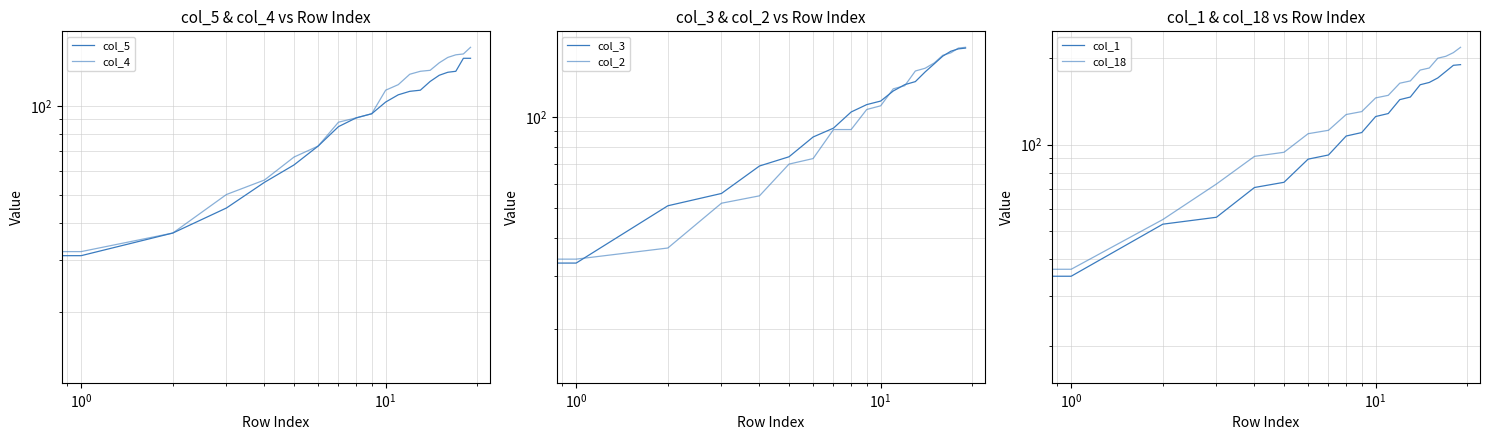

How many lines are shown in the chart?

6